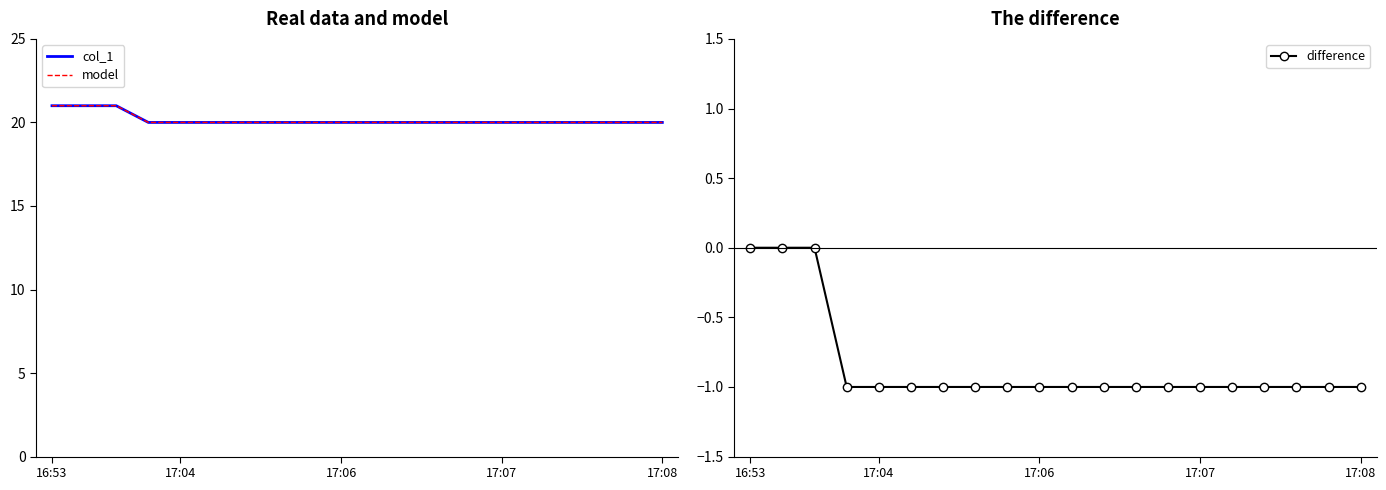

What is the smallest value displayed?

-1